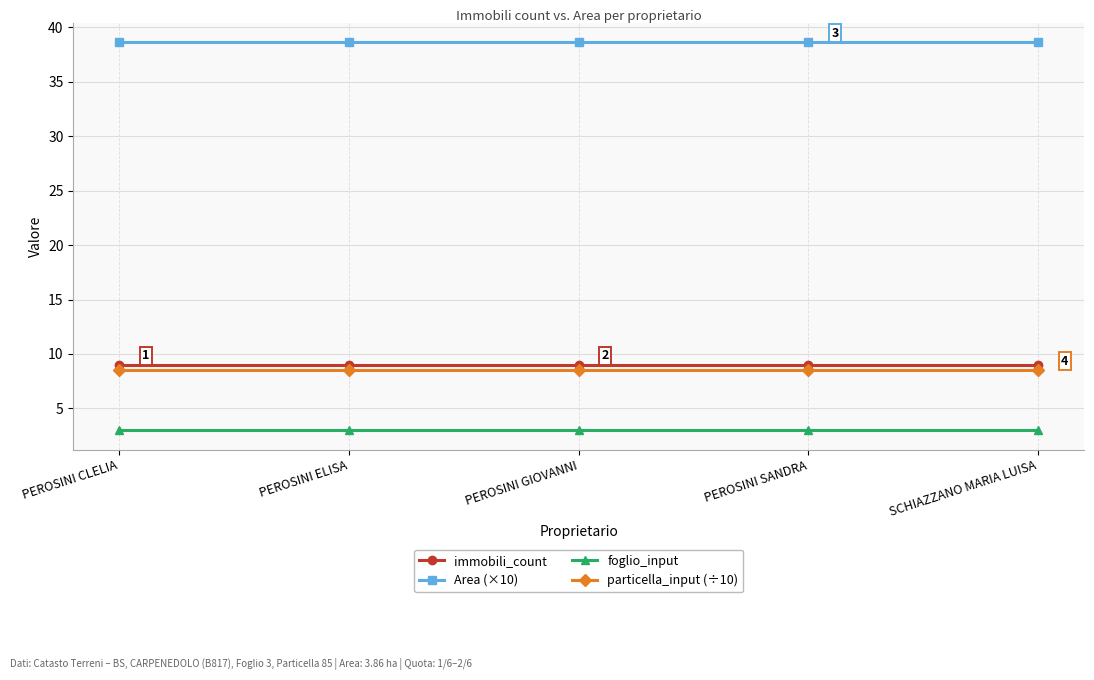

What is the label of the 1st point from the left?

PEROSINI CLELIA